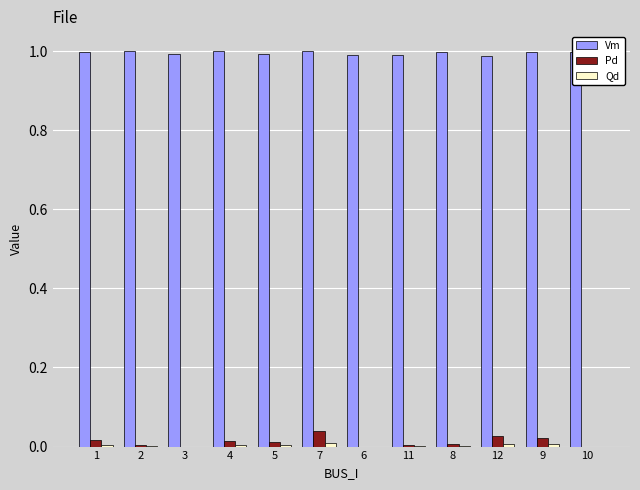

Which series has the largest total across all categories?

Vm